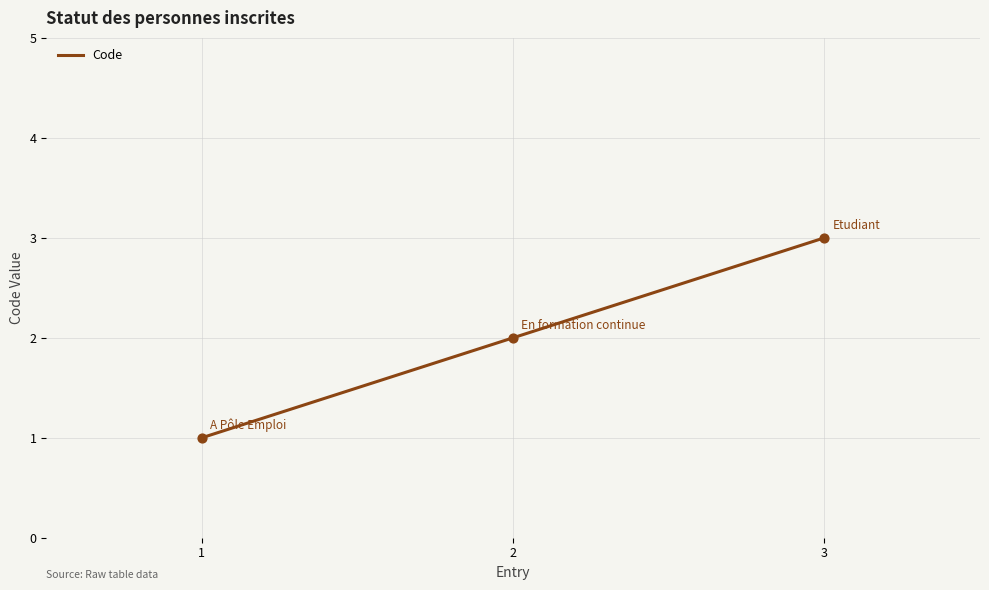

What is the change in value from 1 to 2?

+1